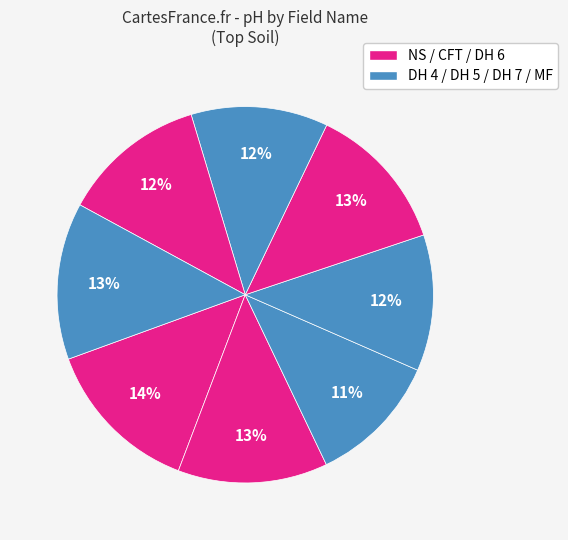

How many slices are in this pie chart?

8